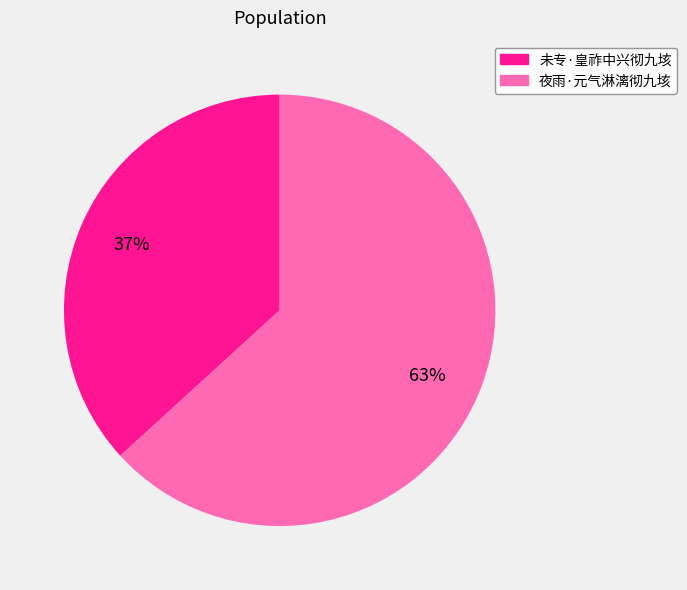

How many segments does this pie chart have?

2